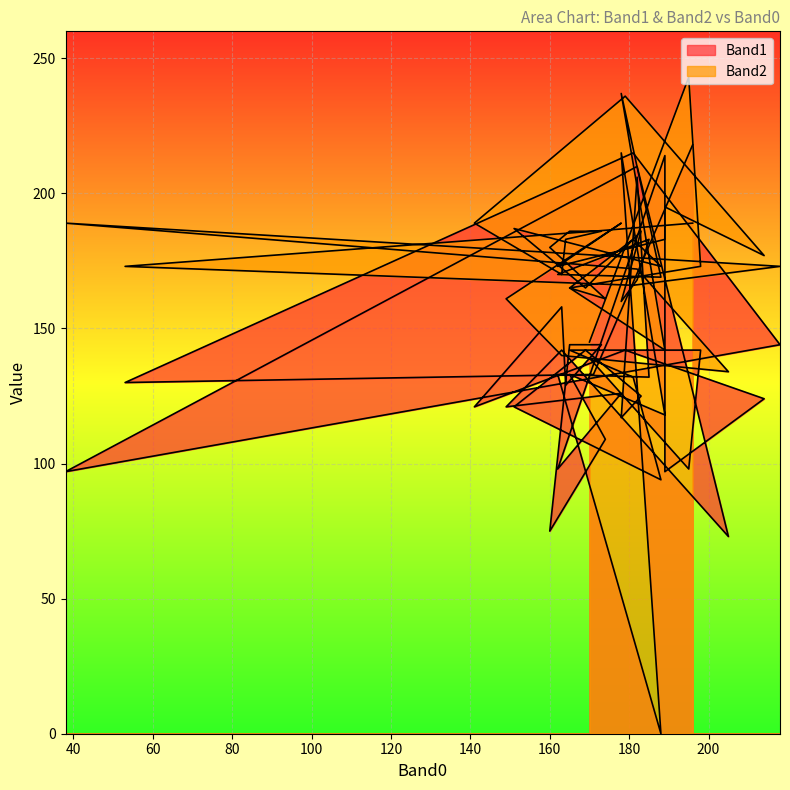

What is the value of the Band1 point at the 25th from the left?

214